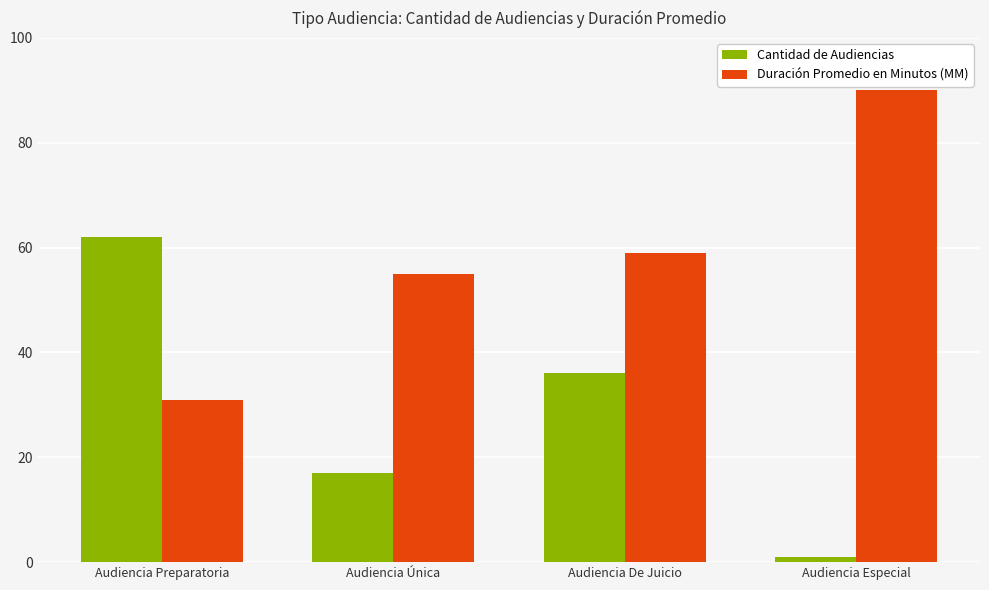

What is the value of the Cantidad de Audiencias bar at the 3rd from the left?

36